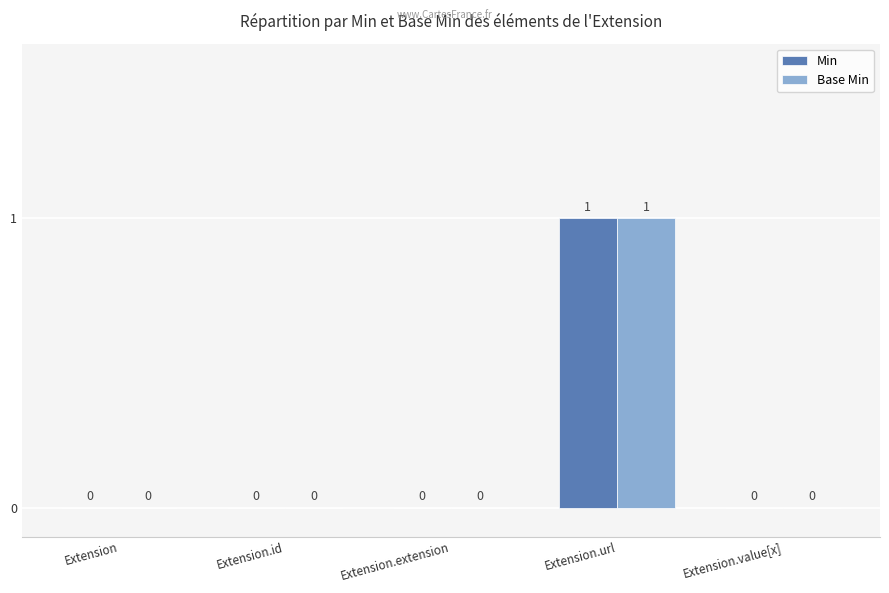

How many data points in Base Min are above 0?

1